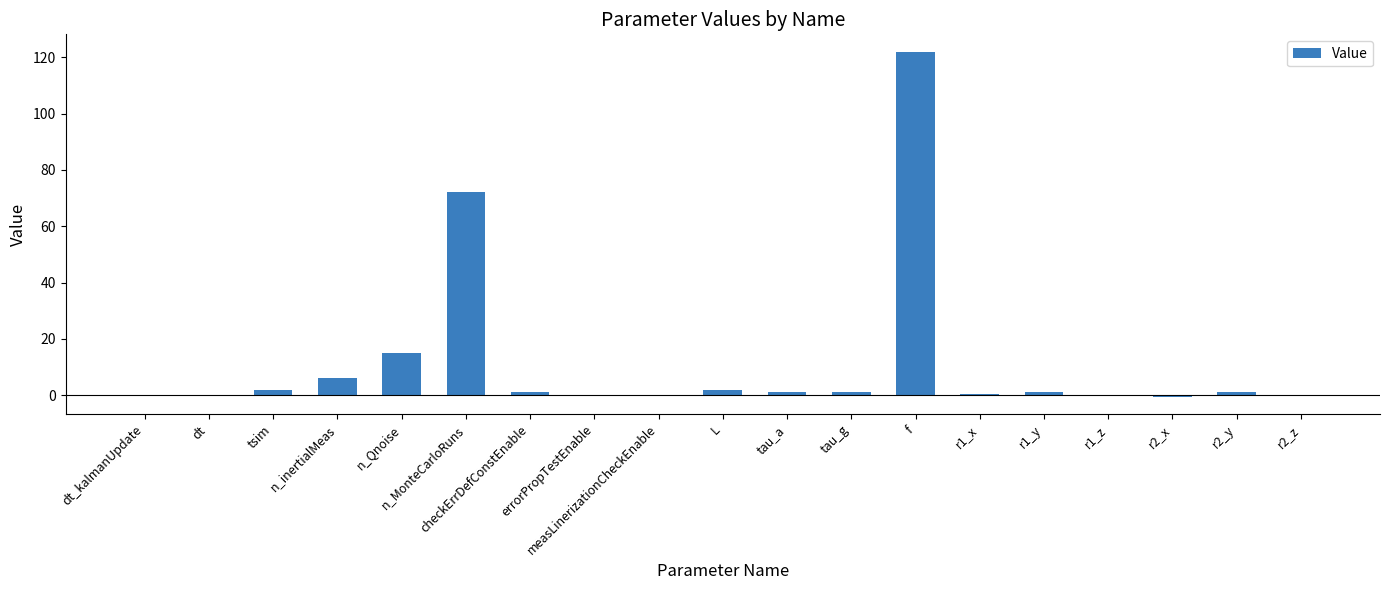

What is the maximum value shown in the chart?

122.0